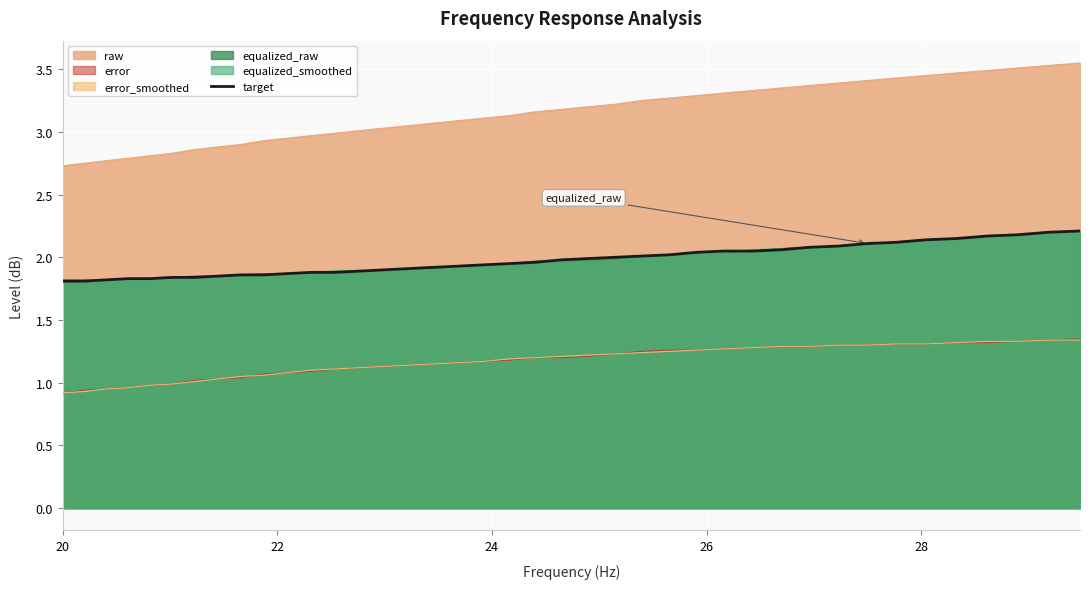

Which series has the largest range (max minus min)?

raw